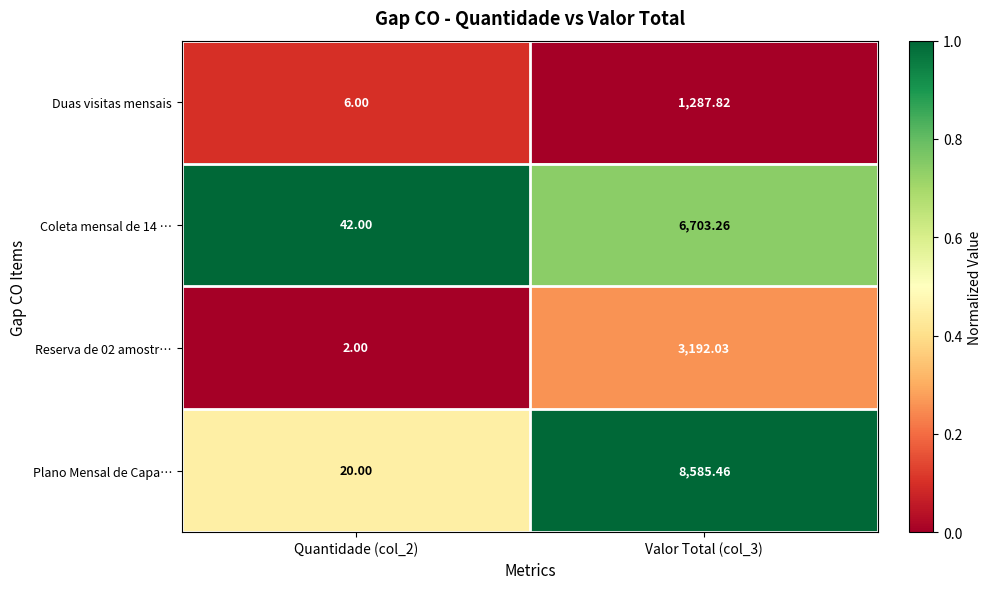

Is the value of Duas visitas mensais at Valor Total (col_3) greater than the value of Plano Mensal de Capa… at Valor Total (col_3)?

No